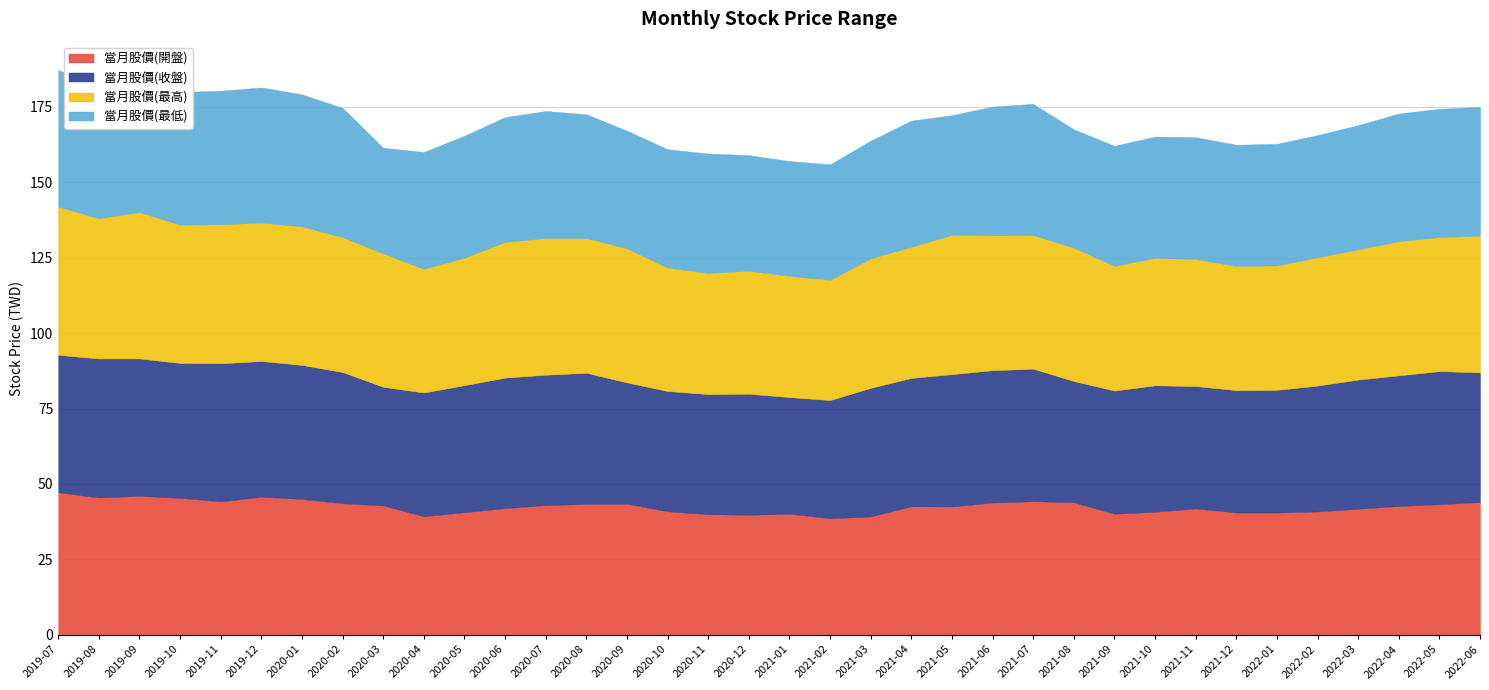

Which series changed the most between 2019-11 and 2020-04?

當月股價(最低)